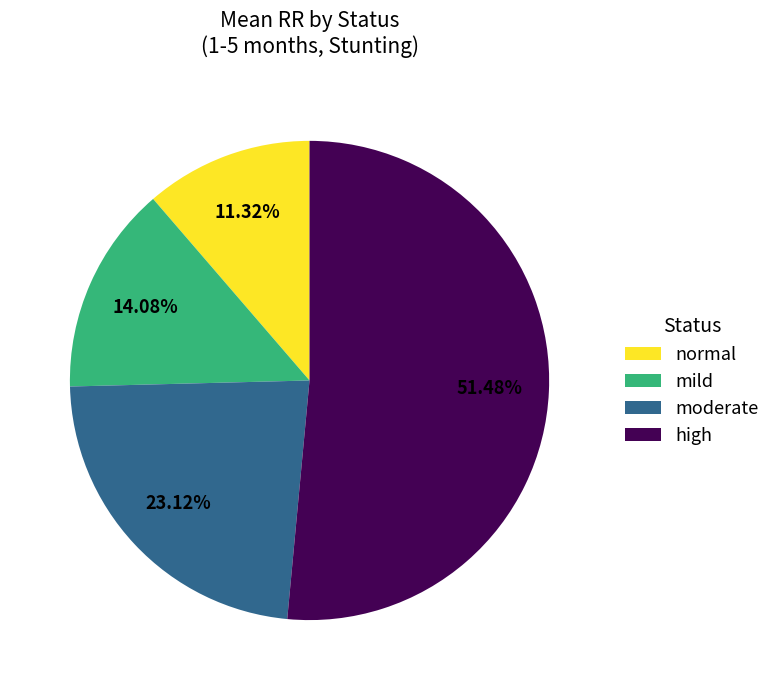

What percentage is the moderate slice, to the nearest percent?

23%